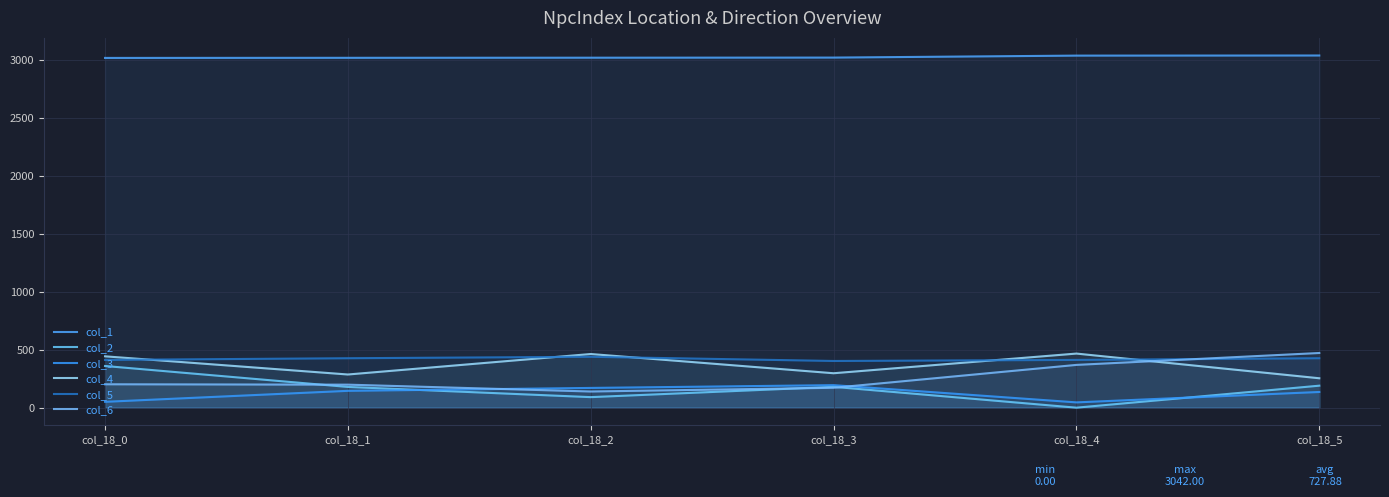

What value does the col_4 series have at col_18_2?

463.5